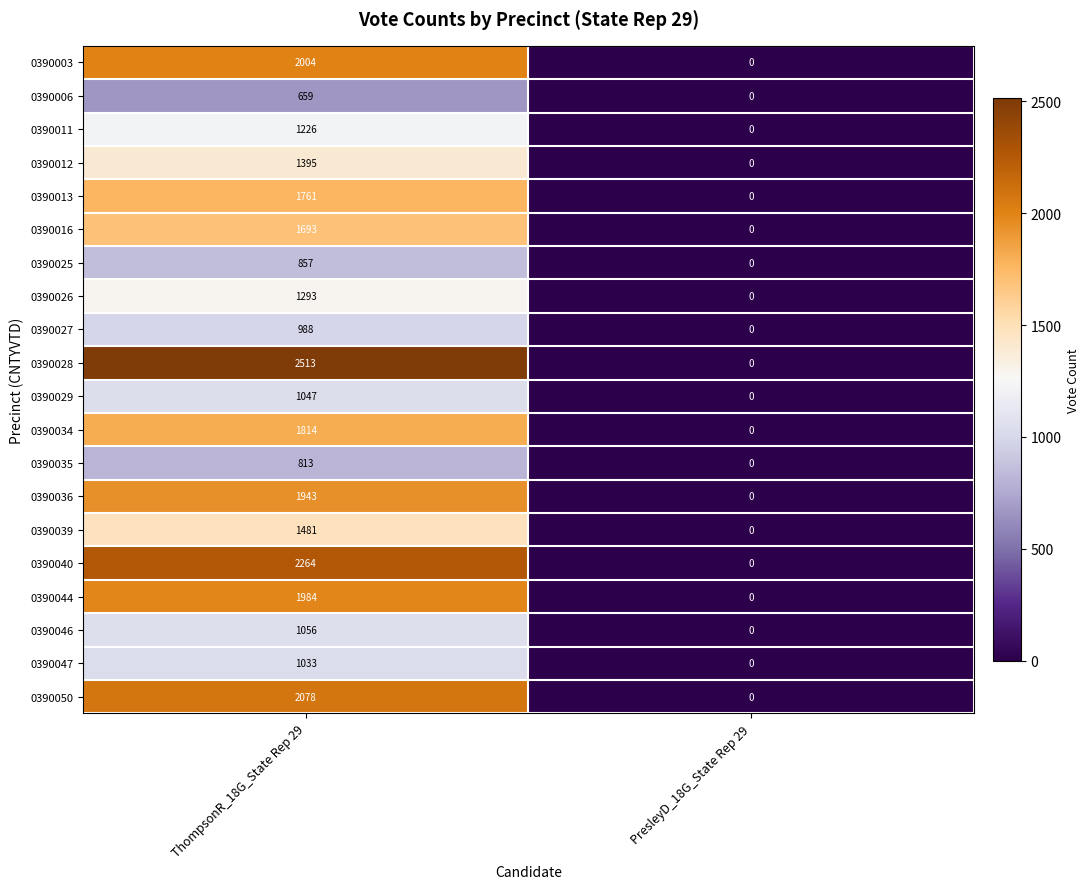

The 0390016 series shows 1693 at ThompsonR_18G_State Rep 29. True or false?

True